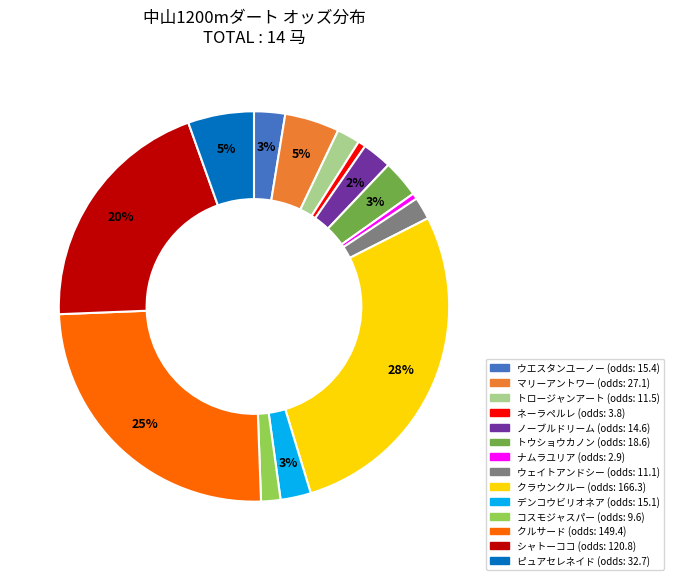

What percentage is the マリーアントワー slice, to the nearest percent?

5%